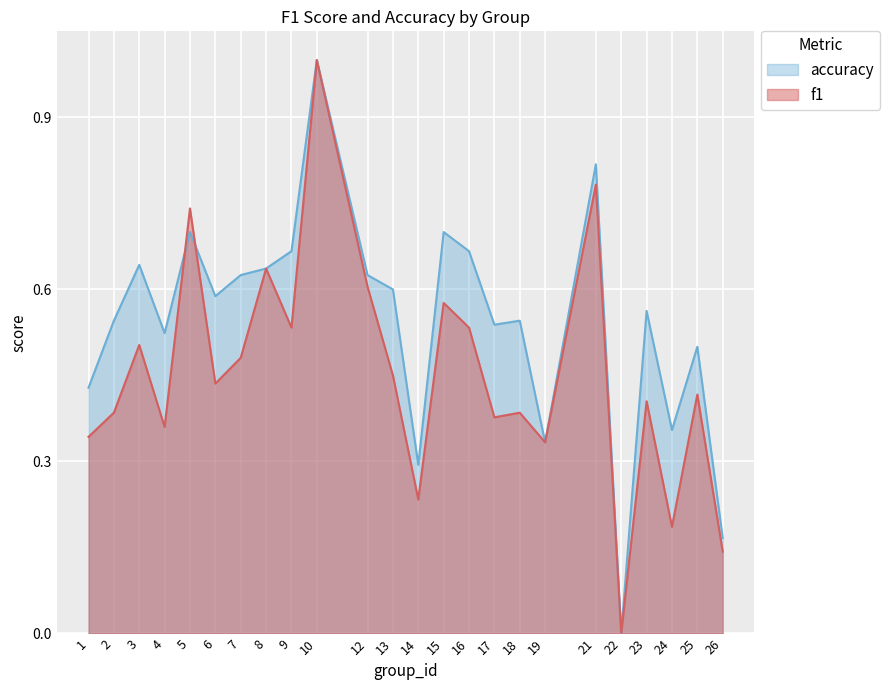

What is the sum of the f1 values at 25 and 2?

0.8